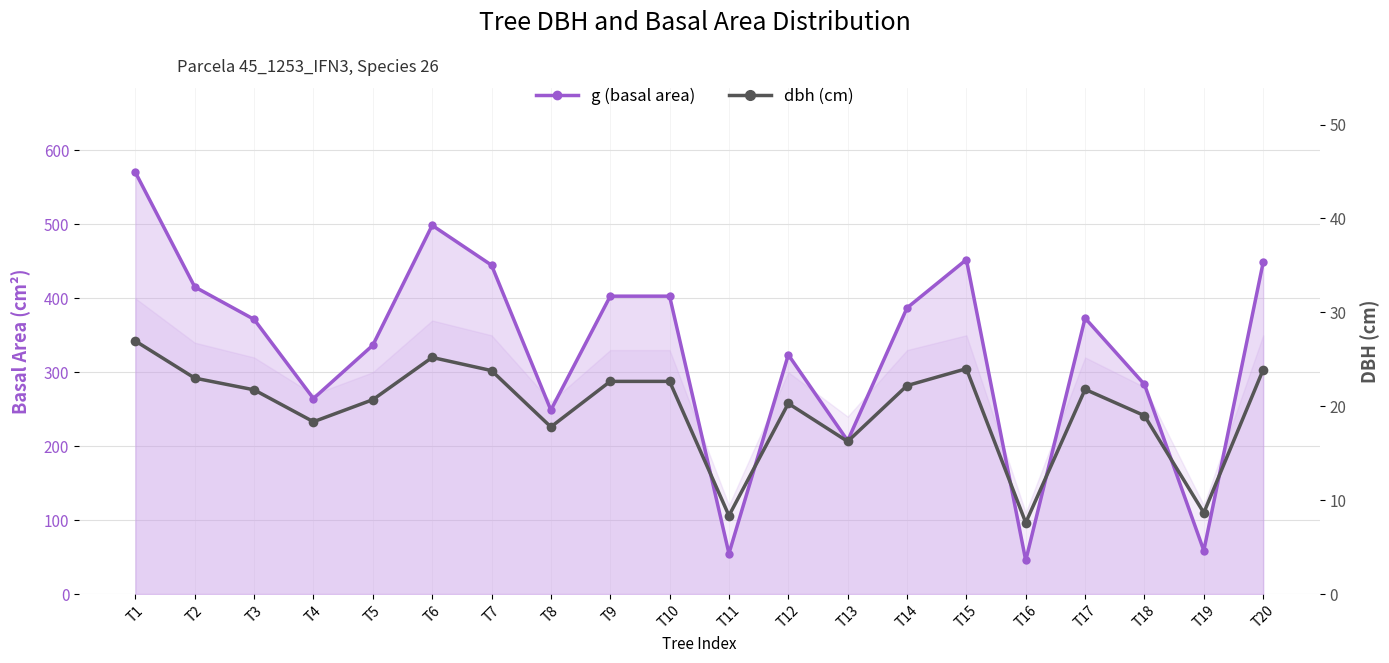

True or false: g (basal area) and dbh (cm) cross at least once.

False